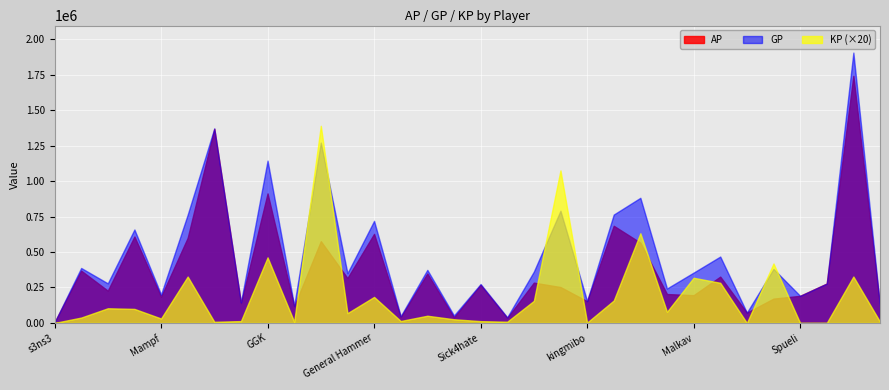

What is the approximate value of AP at Streuner?

171408.0